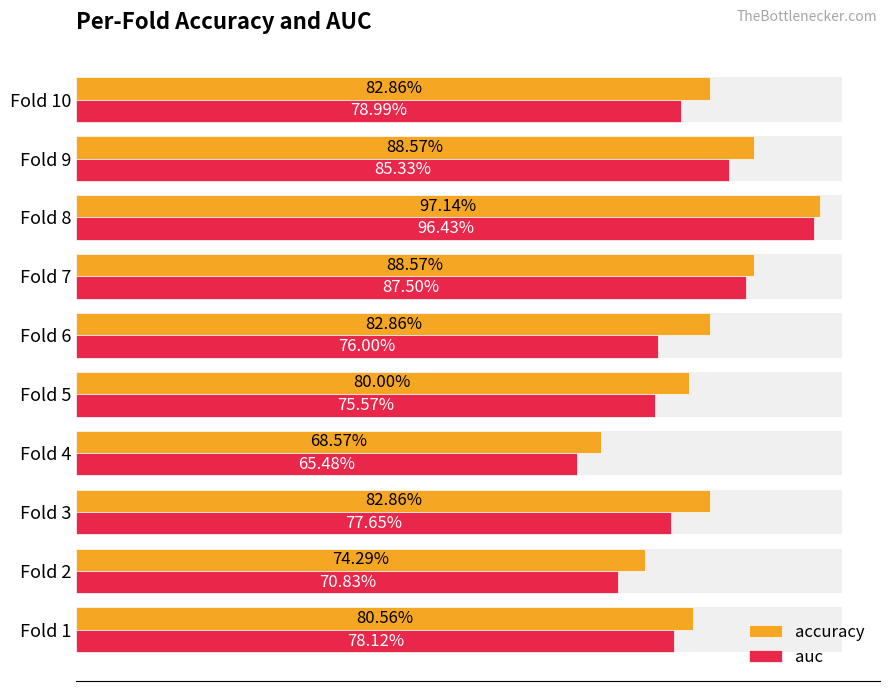

What are all the series names shown in the legend?

accuracy, auc